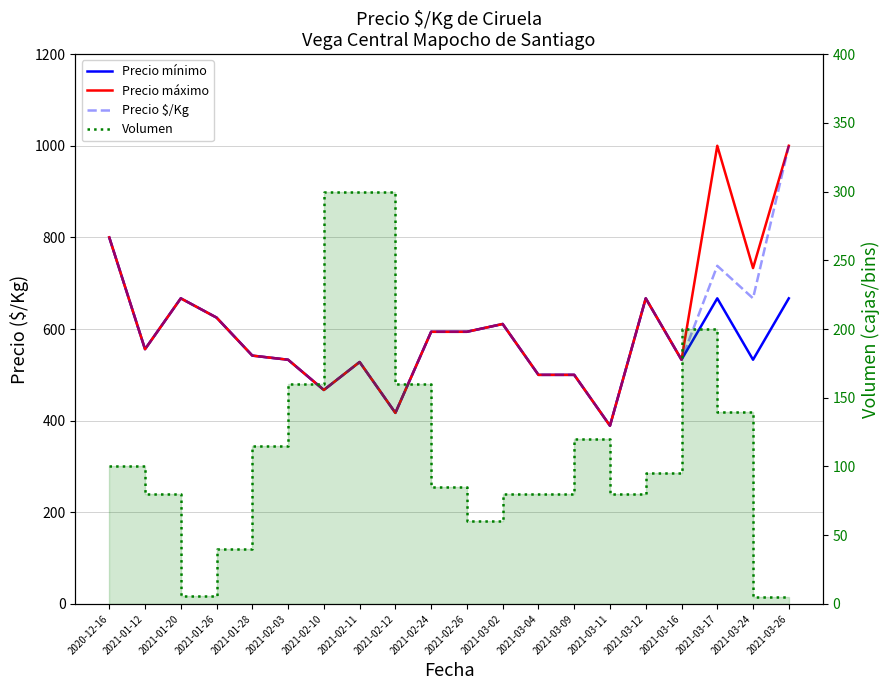

Rank the series at 2021-03-24 from highest to lowest value.

Precio máximo, Precio $/Kg, Precio mínimo, Volumen